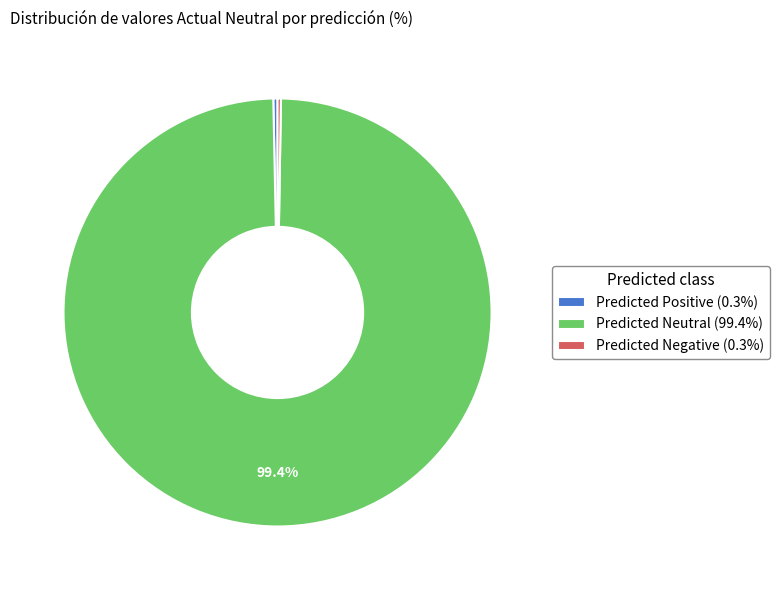

To the nearest percent, what is the average slice percentage?

33%